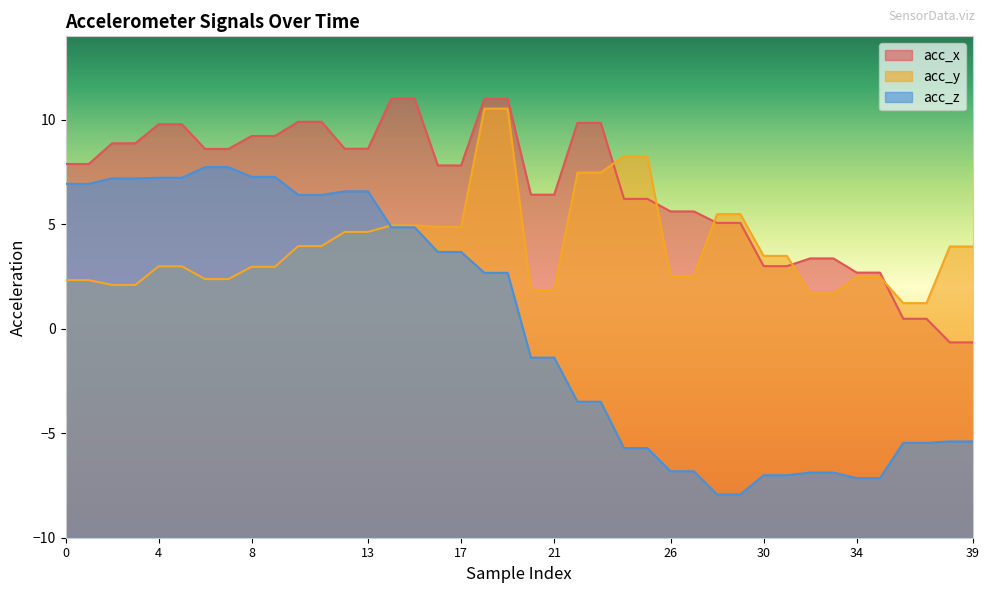

What is the sum of the acc_z values at 31 and 34?

-14.2